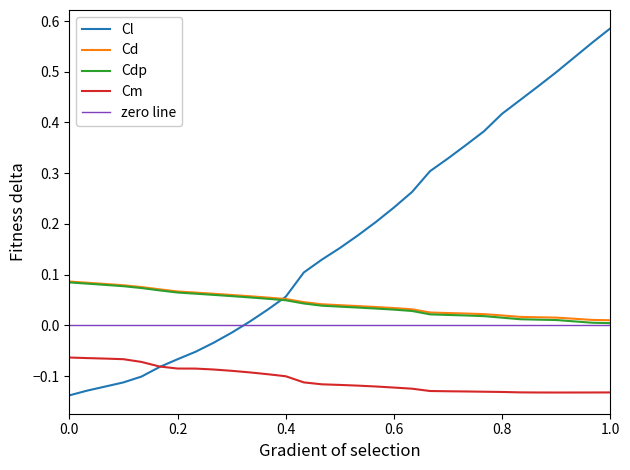

Rank the series by their maximum value, from highest to lowest.

Cl, Cd, Cdp, Cm